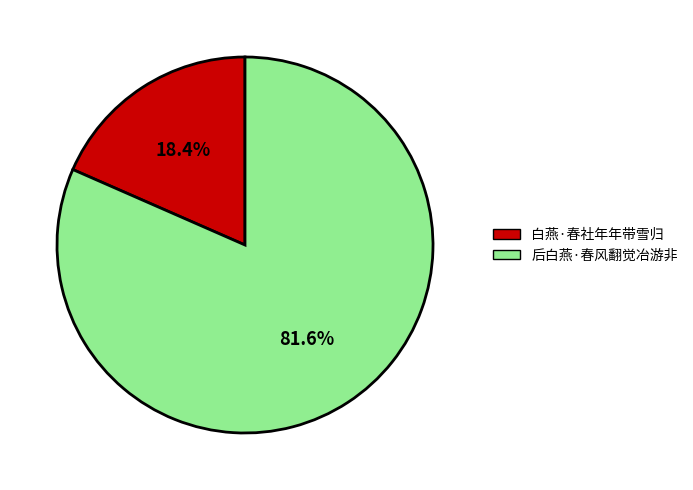

The 白燕·春社年年带雪归 slice represents 18% of the pie. True or false?

True